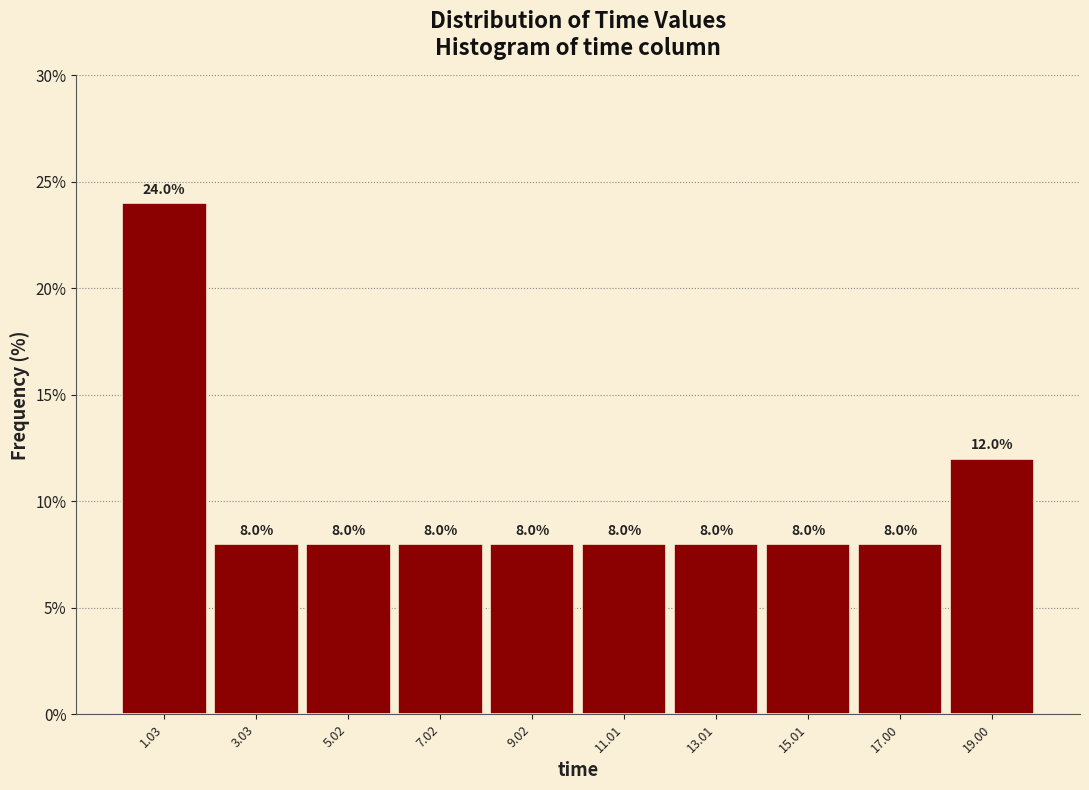

Reading left to right, transcribe this chart: for each bar, give the range it covers on the x-axis and its height. The bar edges are not printed on the chart, so give them approximately, as read against the axis.

0 to 2: 24.0
2 to 4: 8.0
4 to 6: 8.0
6 to 8: 8.0
8 to 10: 8.0
10 to 12: 8.0
12 to 14: 8.0
14 to 16: 8.0
16 to 18: 8.0
18 to 20: 12.0